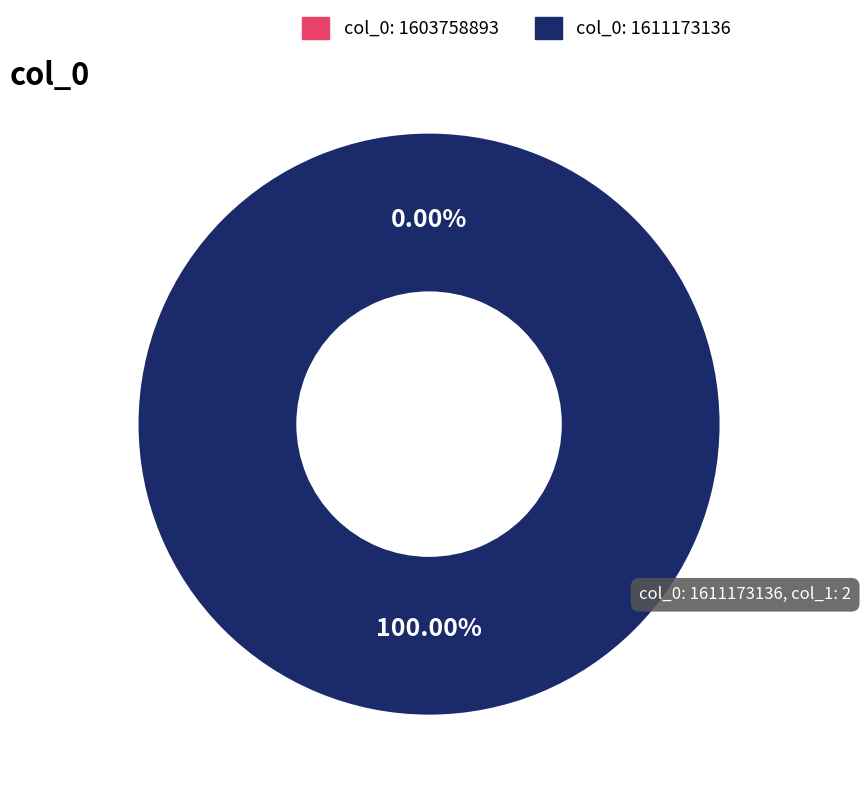

To the nearest percent, what is the average slice percentage?

50%